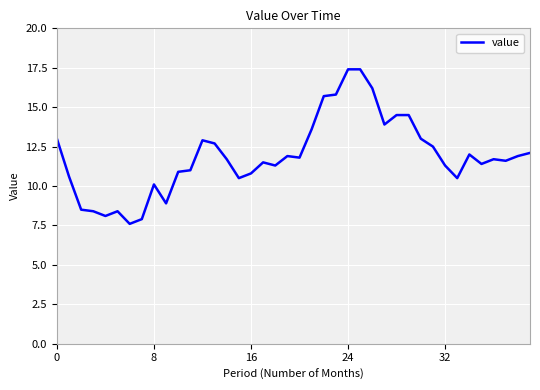

What is the maximum value shown in the chart?

17.4